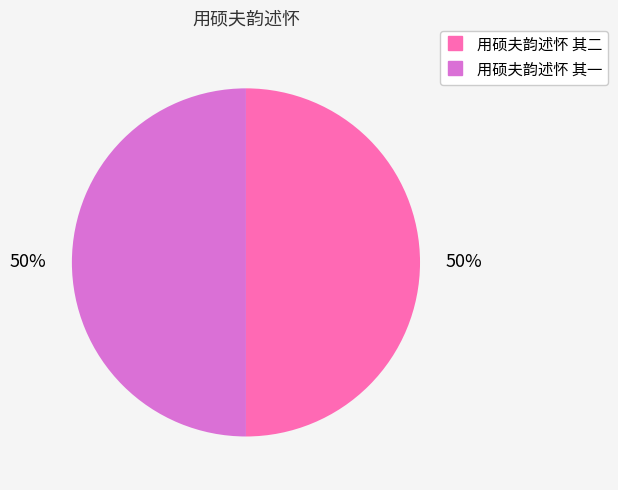

To the nearest percent, what percentage of the pie is 用硕夫韵述怀 其一?

50%